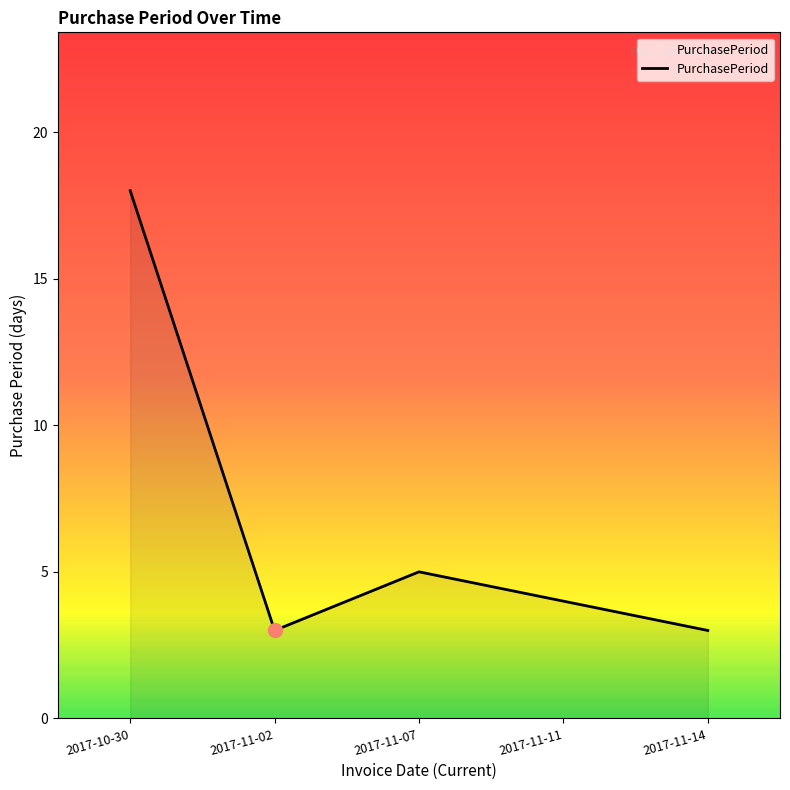

What is the minimum value shown in the chart?

3